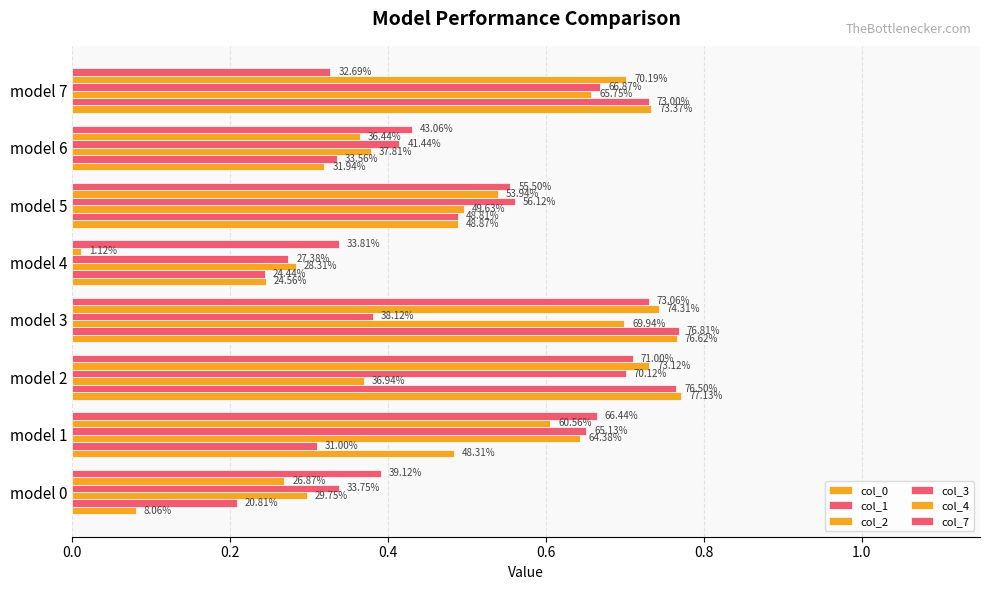

What are all the series names shown in the legend?

col_0, col_1, col_2, col_3, col_4, col_7